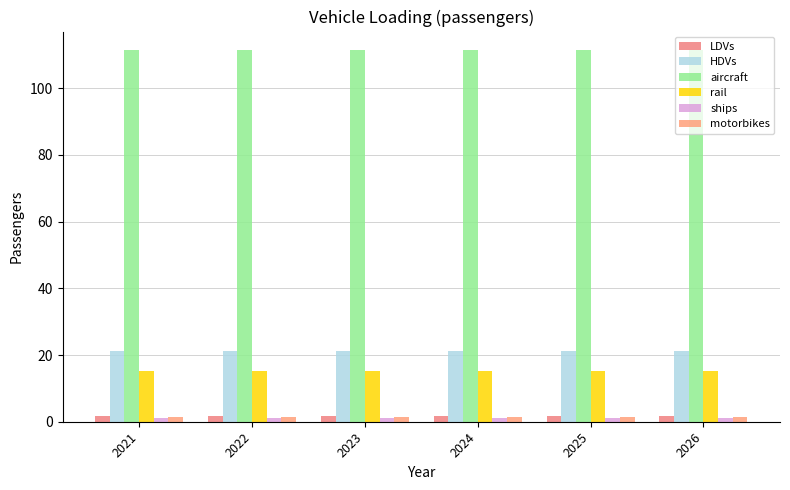

How many bars are there in total?

36